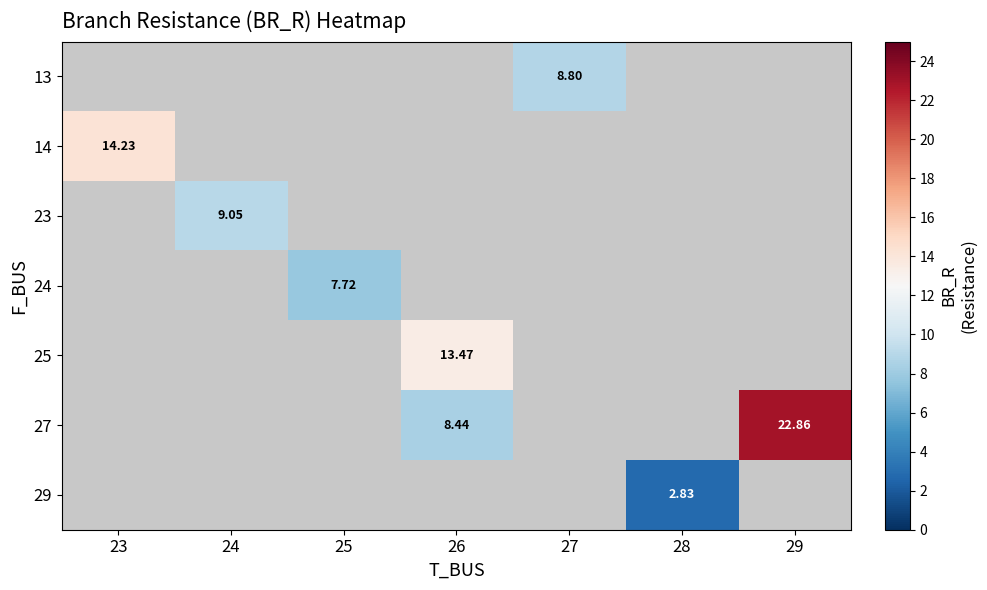

List the labels in order of 23 value, smallest first.

23, 24, 25, 26, 27, 28, 29